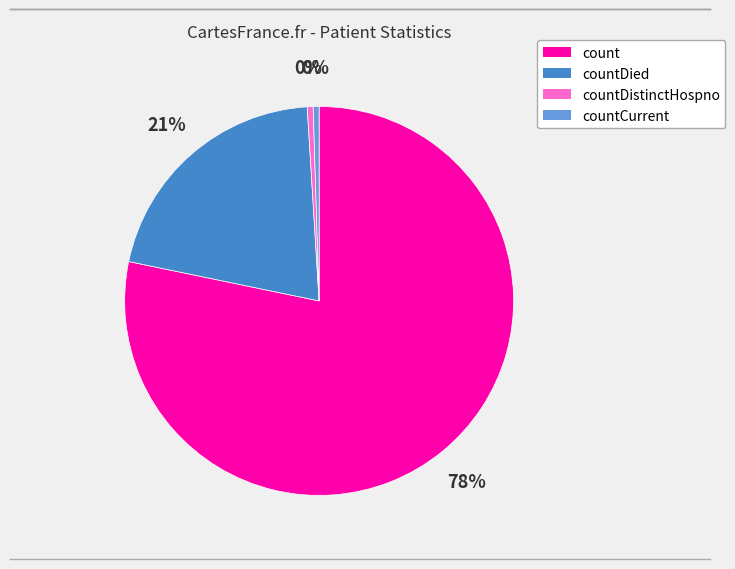

Is there any slice that represents more than half of the pie?

Yes